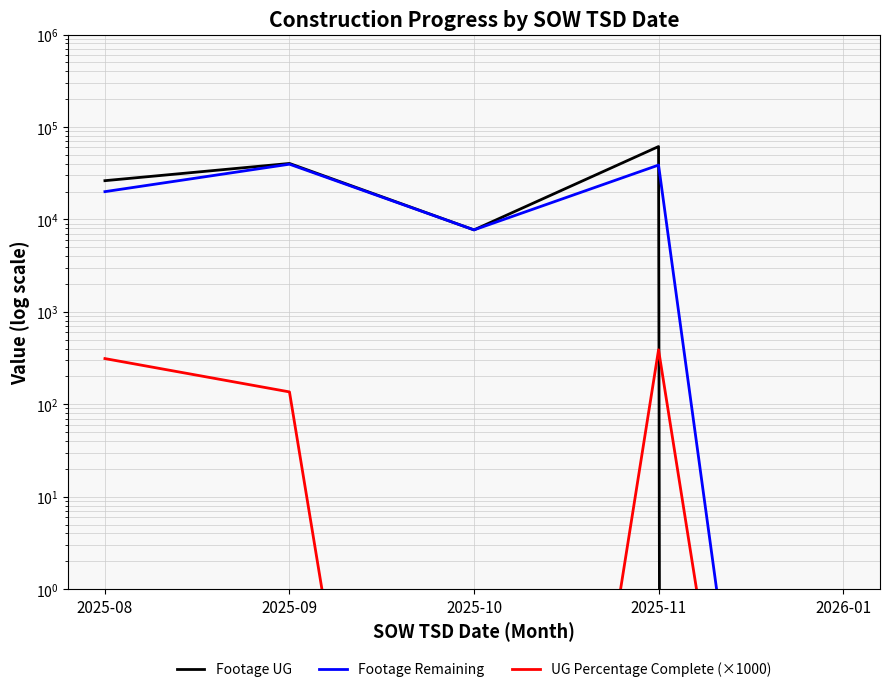

True or false: UG Percentage Complete (×1000) and Footage Remaining intersect in this chart.

False